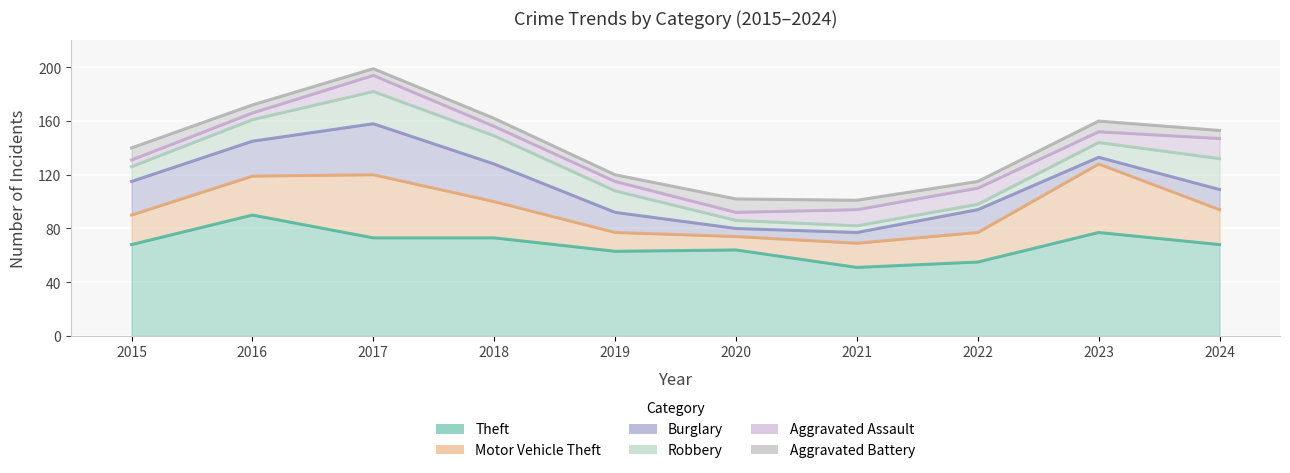

Is the value of Theft at 2021 greater than the value of Motor Vehicle Theft at 2015?

Yes